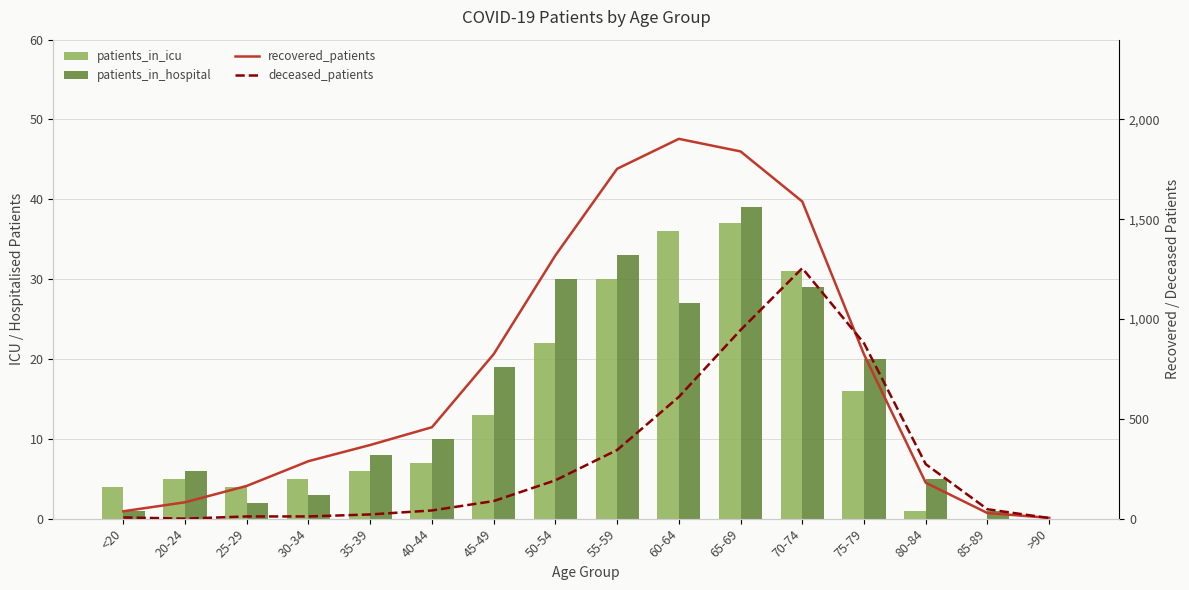

What is the difference between the second highest and minimum values in the recovered_patients series?

1836